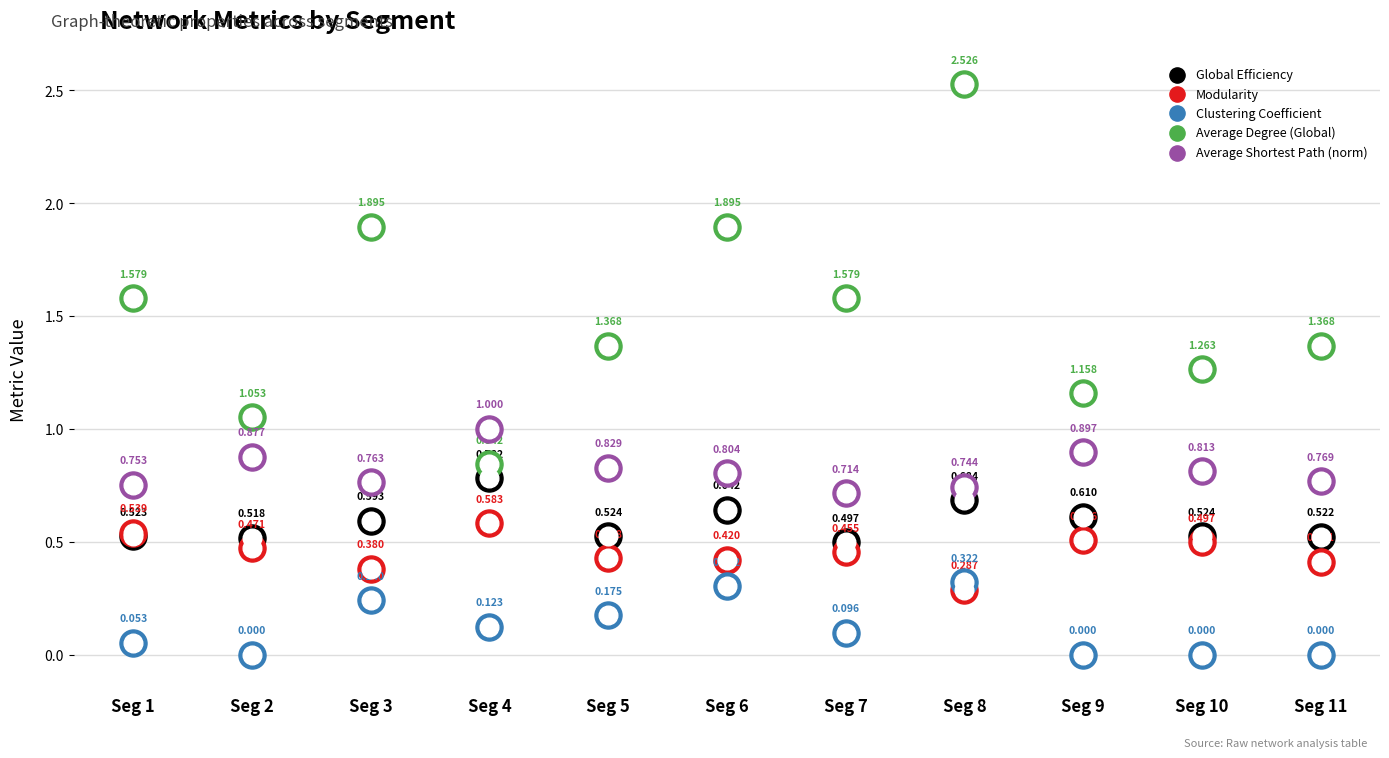

At which category is the sum across all series the highest?

Seg 8